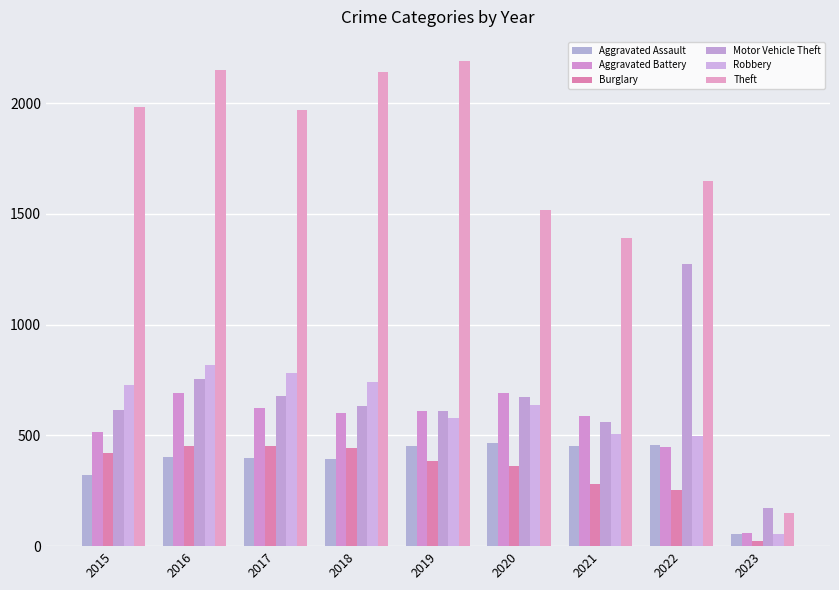

What is the difference between the second highest and second lowest values in the Aggravated Battery series?

245